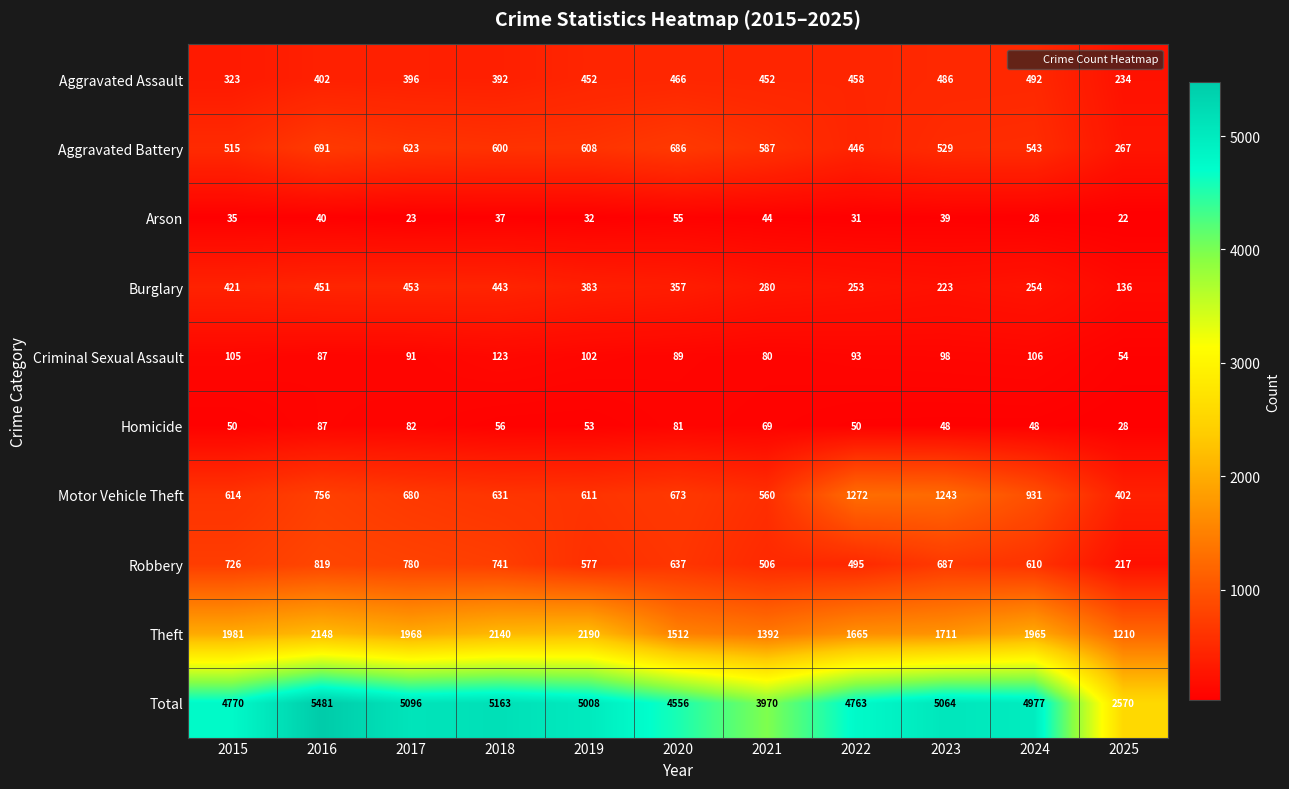

What is the maximum value shown in the chart?

5481